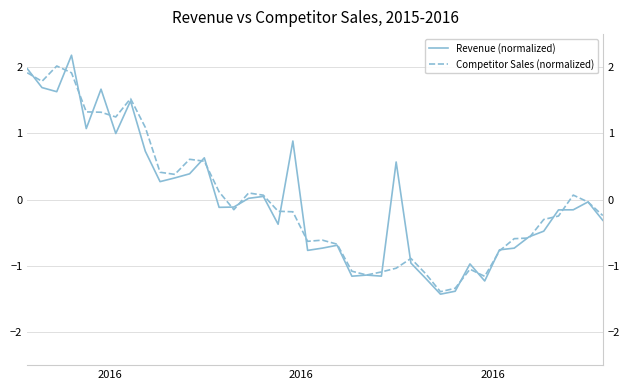

What is the approximate value of Competitor Sales (normalized) at 18?

-0.2